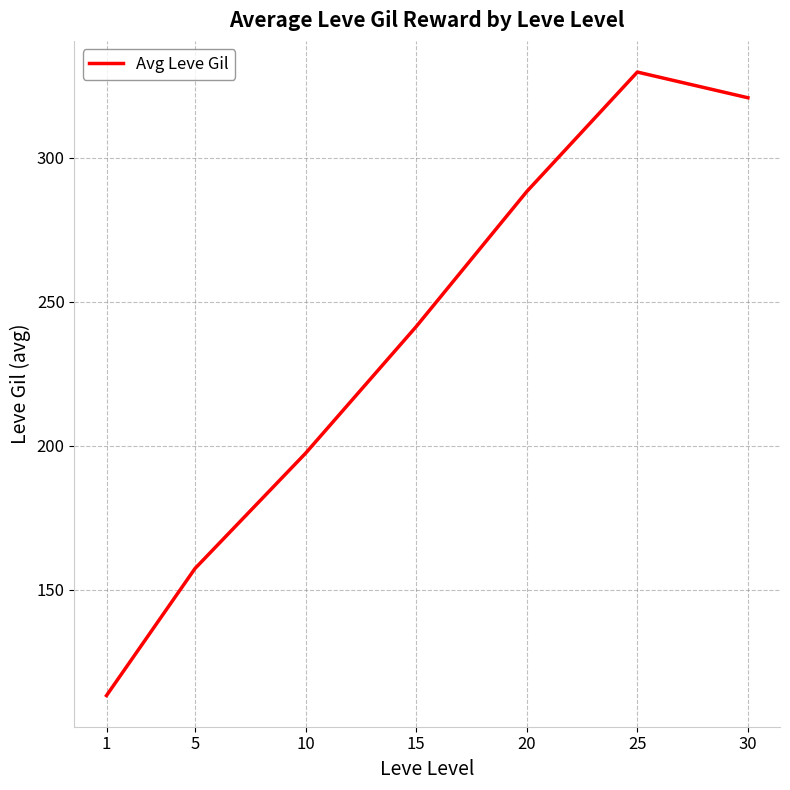

How many interior local peaks (higher than both neighbors) does the data have?

1